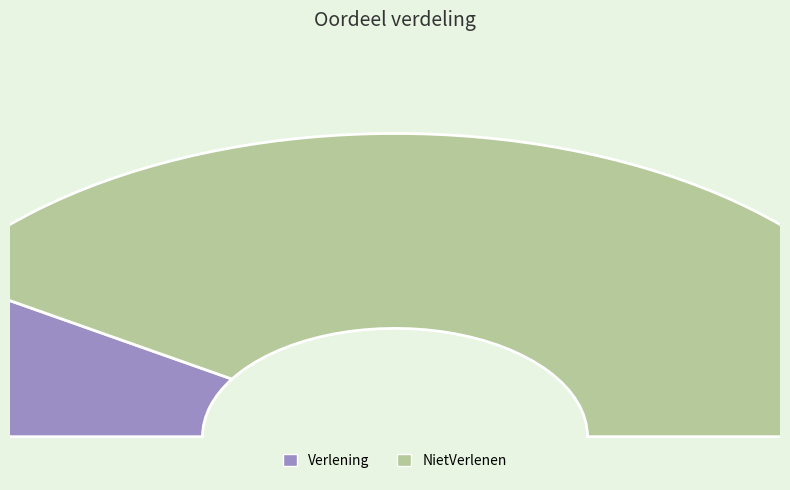

What is the largest slice in the pie chart?

NietVerlenen